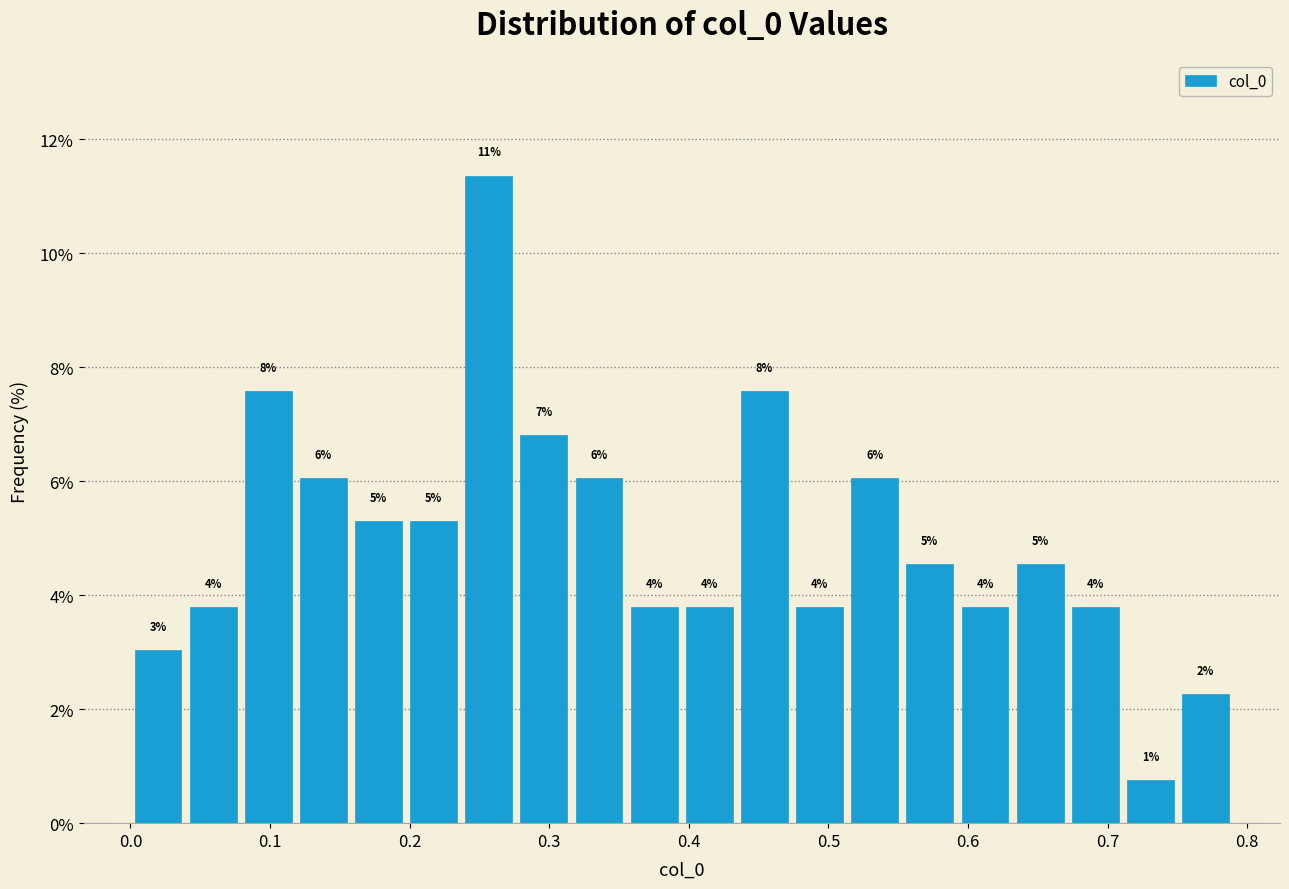

Read against the x-axis, roughly where is the centre of the tallest bar?

0.26